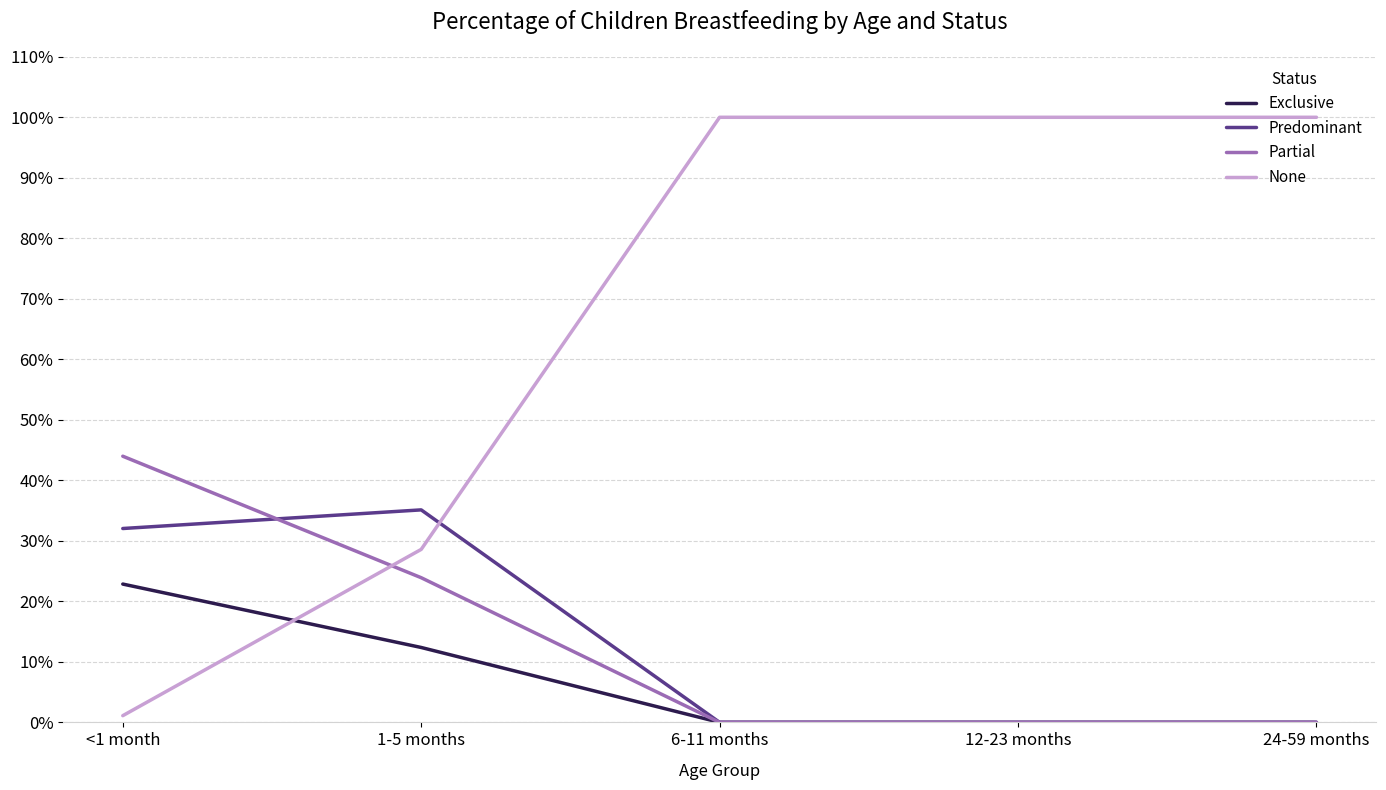

What are all the series names shown in the legend?

Exclusive, Predominant, Partial, None